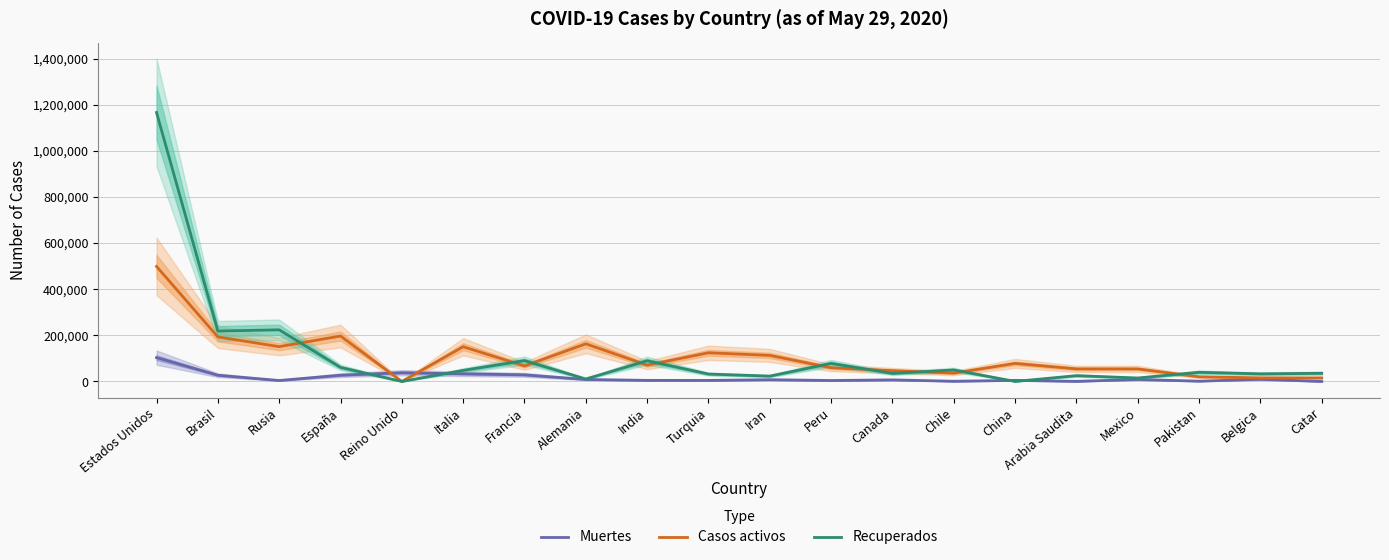

In Casos activos, how many points are higher than both neighbors (excluding endpoints)?

5